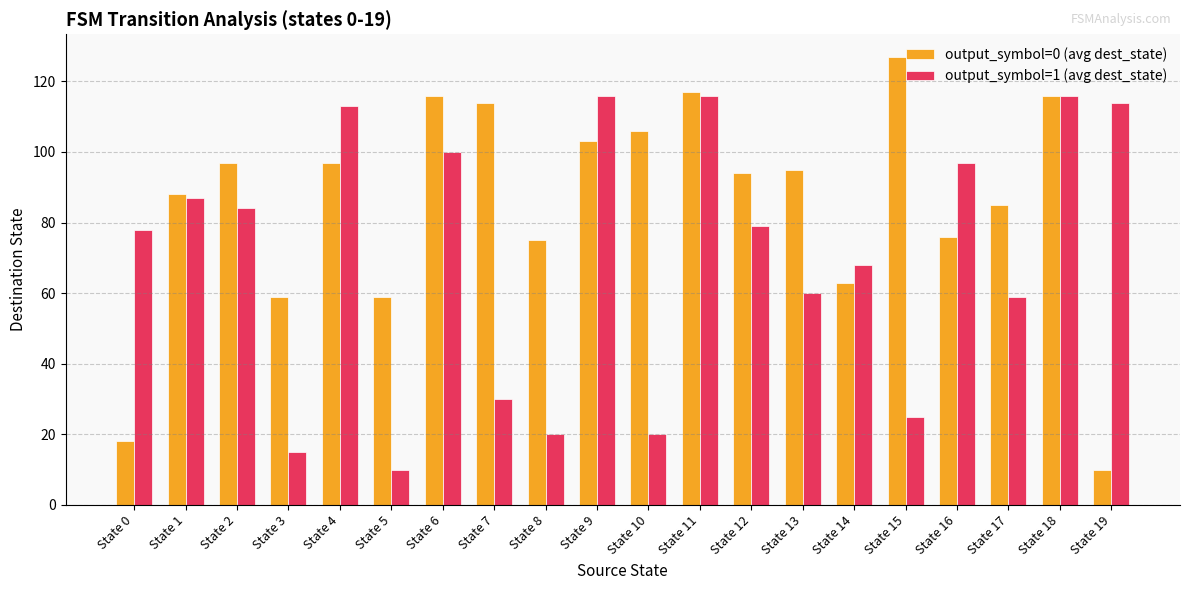

The value of output_symbol=0 (avg dest_state) at State 3 is 99. True or false?

False